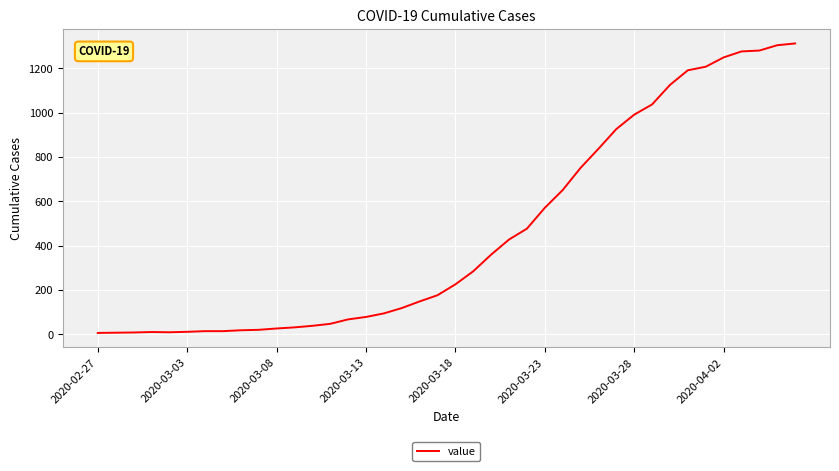

What is the maximum value shown in the chart?

1312